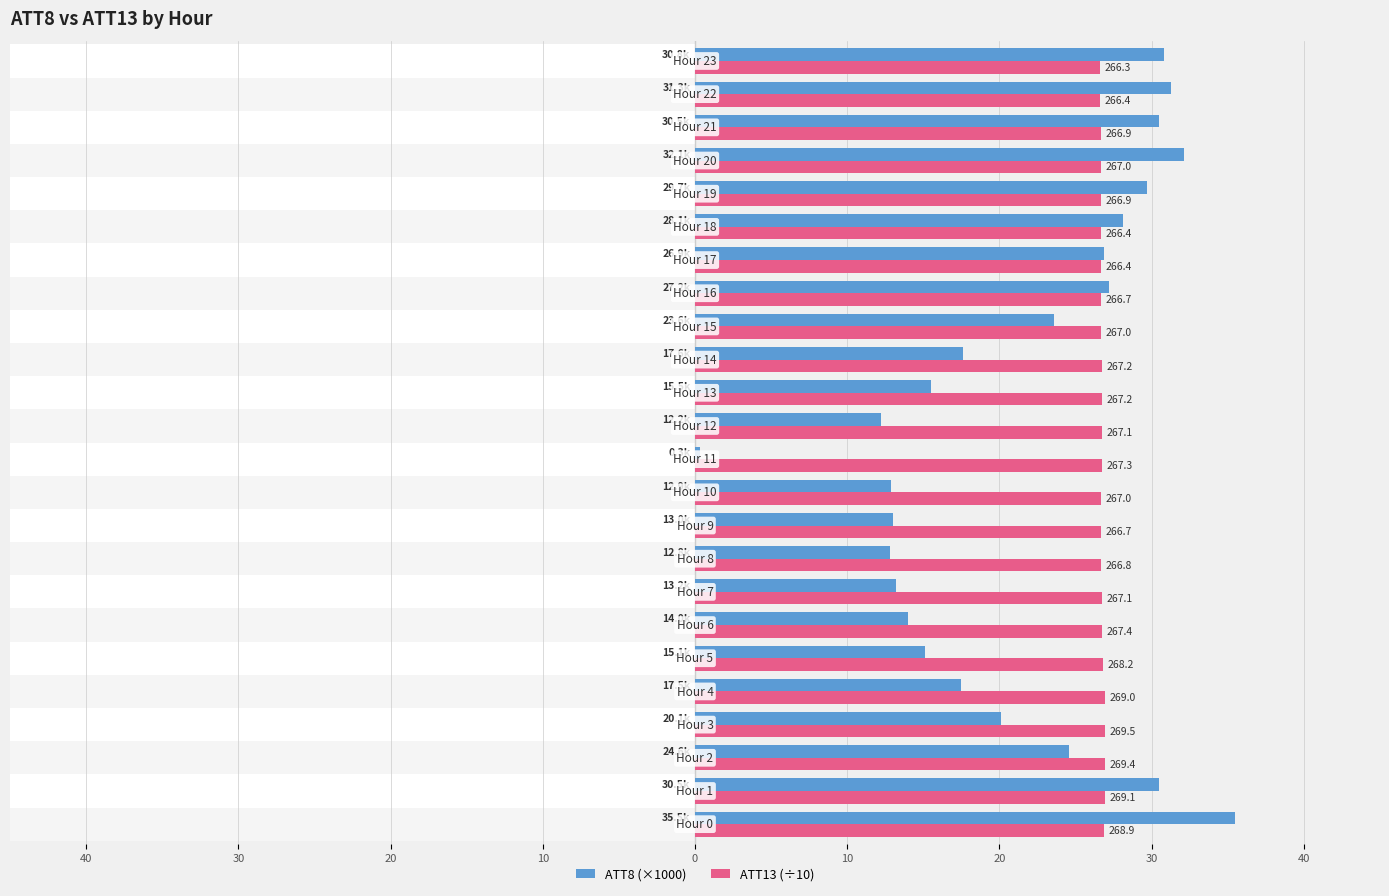

Reading right to left, extract all data points from this chart.

ATT8 (×1000): 30.8	31.3	30.5	32.1	29.7	28.1	26.9	27.2	23.6	17.6	15.5	12.2	0.3	12.9	13.0	12.8	13.2	14.0	15.1	17.5	20.1	24.6	30.5	35.5
ATT13 (÷10): 26.6	26.6	26.7	26.7	26.7	26.6	26.6	26.7	26.7	26.7	26.7	26.7	26.7	26.7	26.7	26.7	26.7	26.7	26.8	26.9	27.0	26.9	26.9	26.9